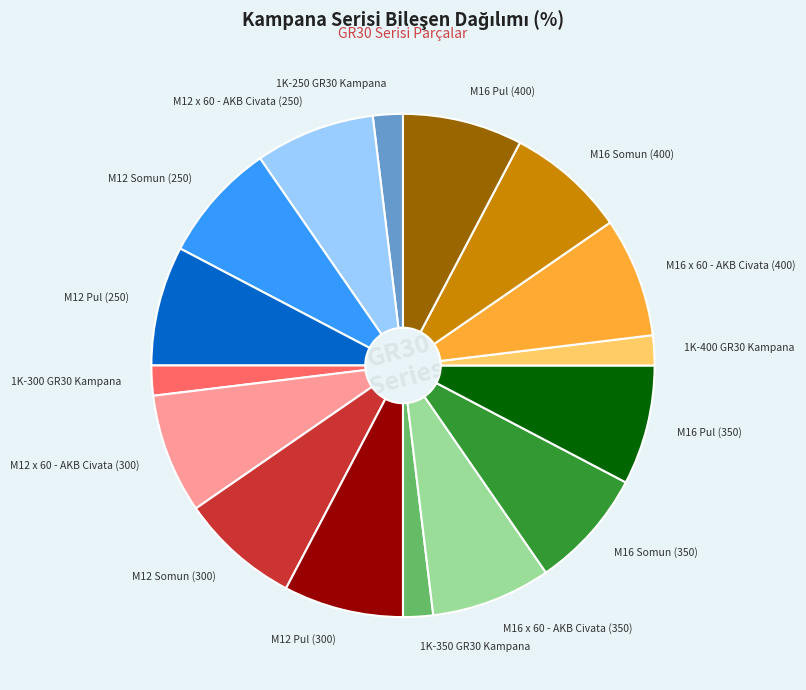

Do M16 Pul (400) and M12 x 60 - AKB Civata (300) together represent more than half of the pie?

No